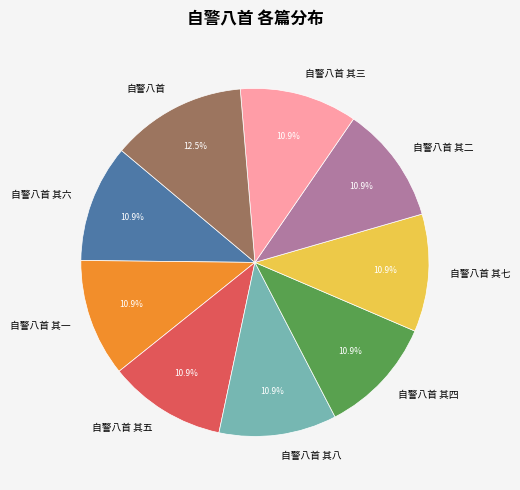

Does 自警八首 其三 account for over 50% of the chart?

No